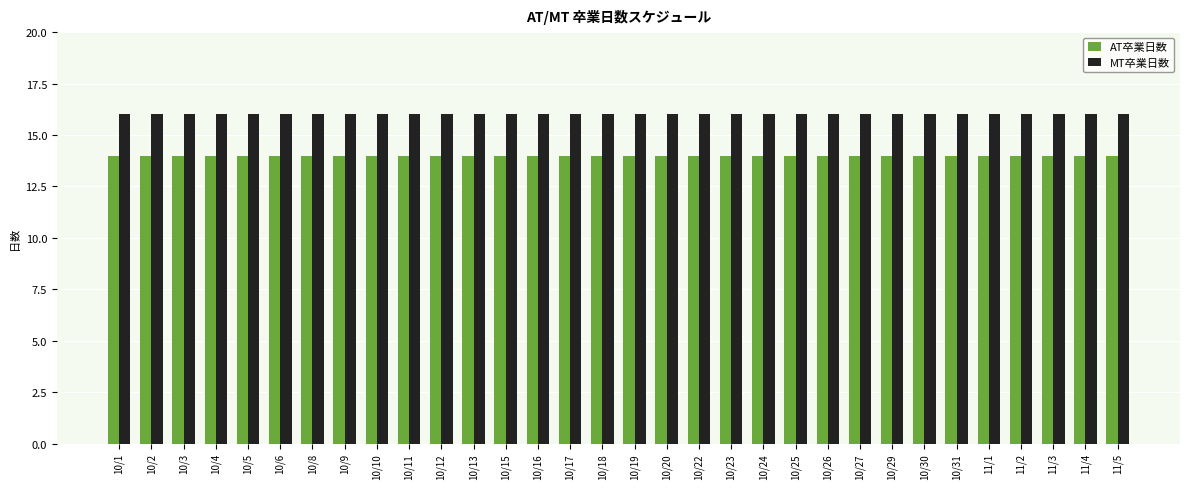

True or false: AT卒業日数 has a value of 14 at 10/26.

True